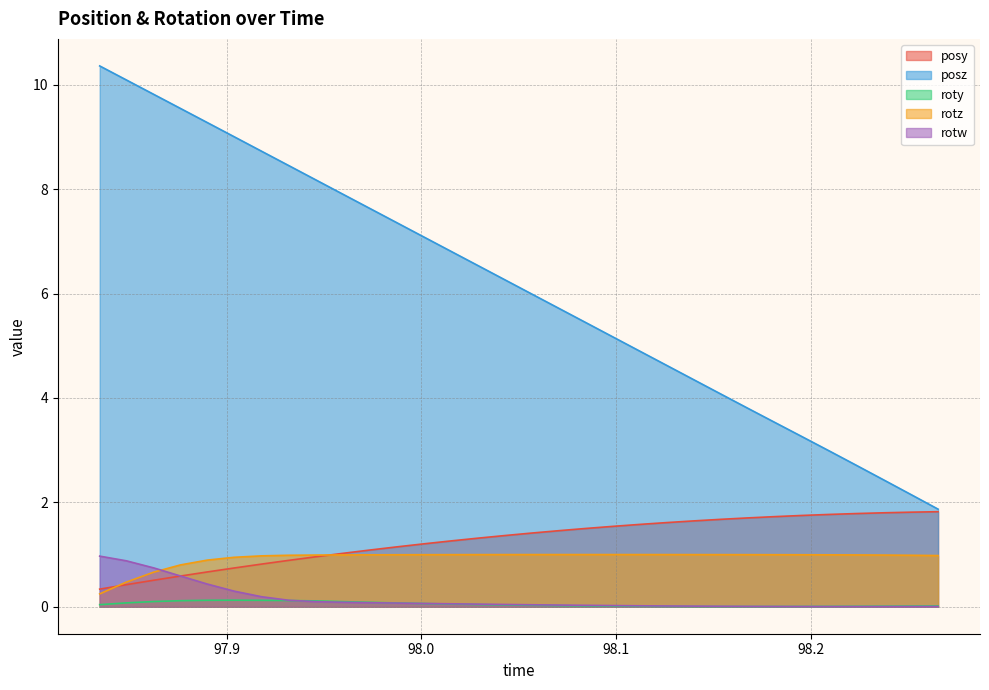

Does the chart display data point markers on the line(s)?

No